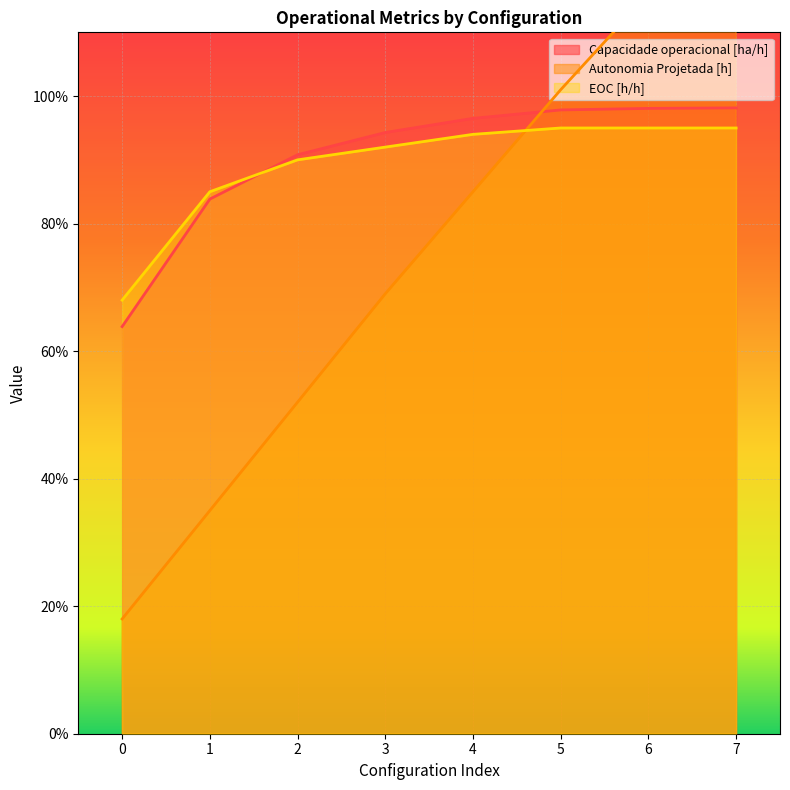

What is the sum of all Autonomia Projetada [h] values?

6.1